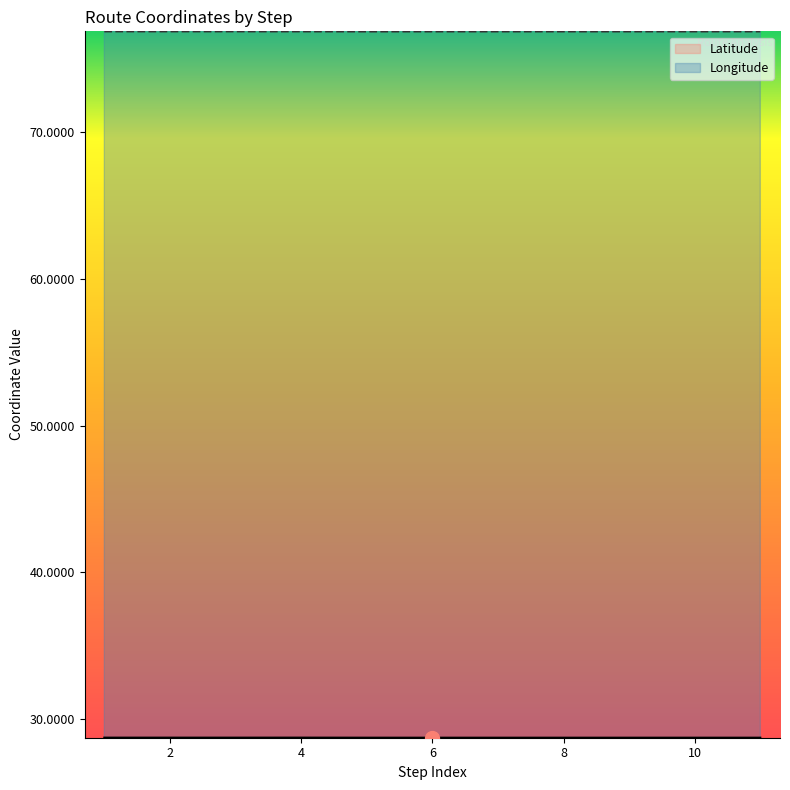

Where is the first local maximum for Longitude?

2